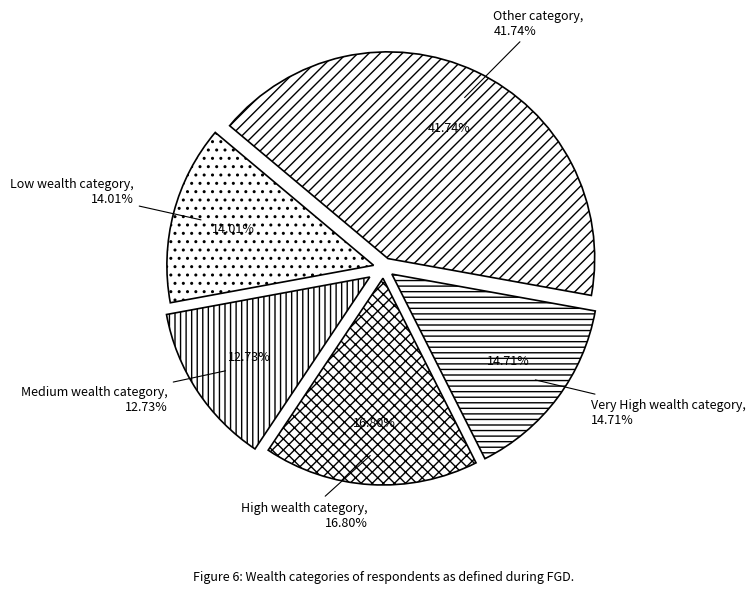

Does 31 account for over 50% of the chart?

No